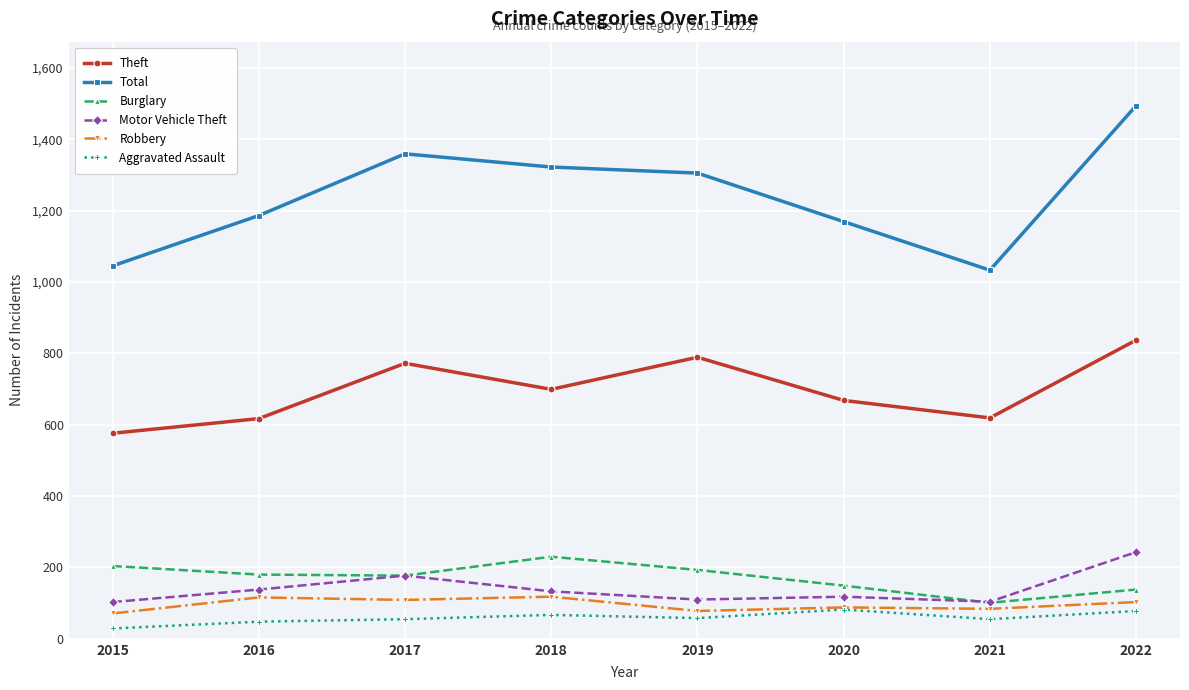

Which category has the highest value across all series?

2022